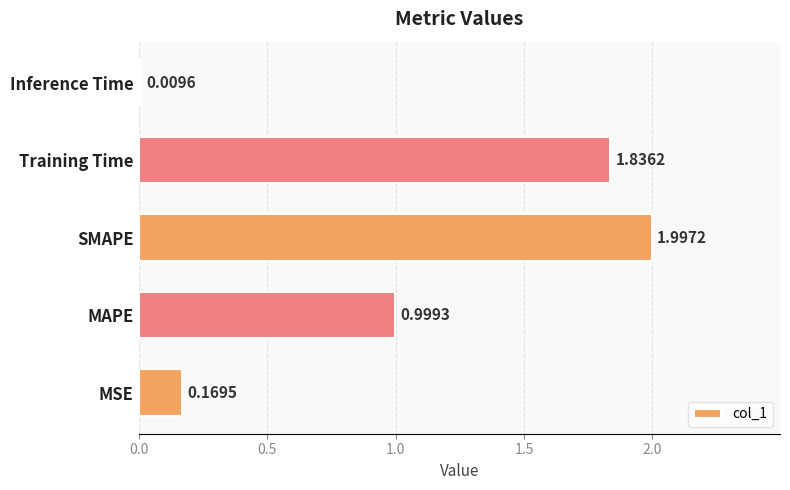

What is the change in value from SMAPE to Inference Time?

-2.0